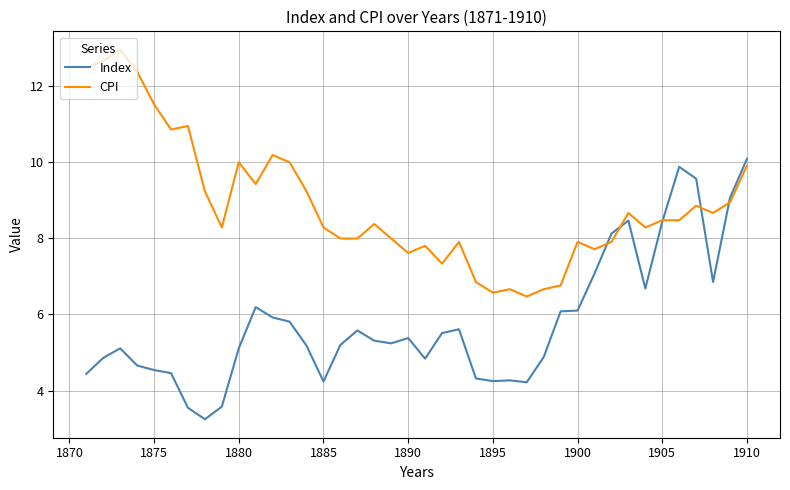

Does the chart display data point markers on the line(s)?

No